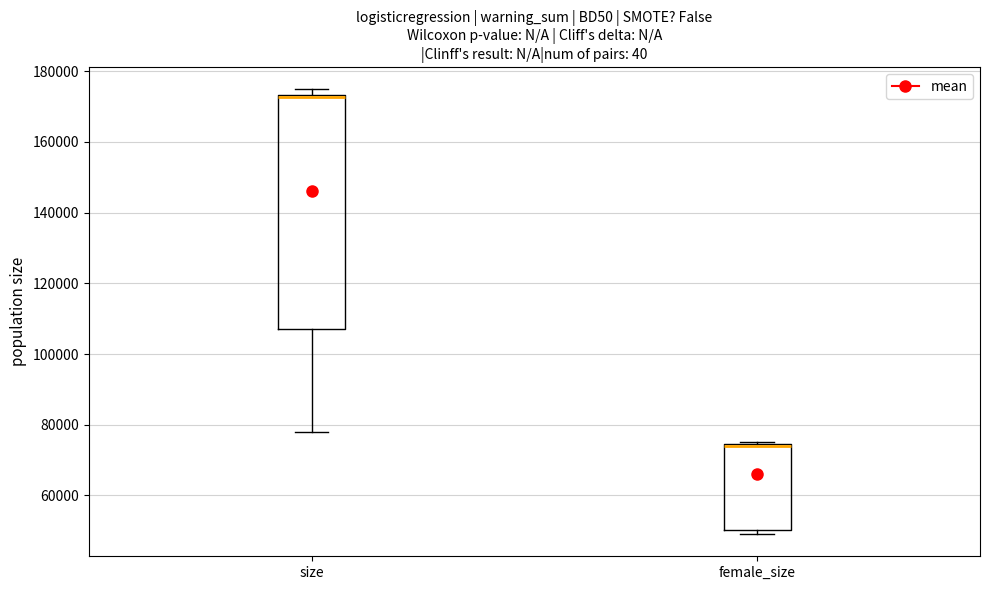

Where is the upper edge of the box for size on the y-axis? The values are not printed on the chart, so give them approximately, as read against the axis.

174000